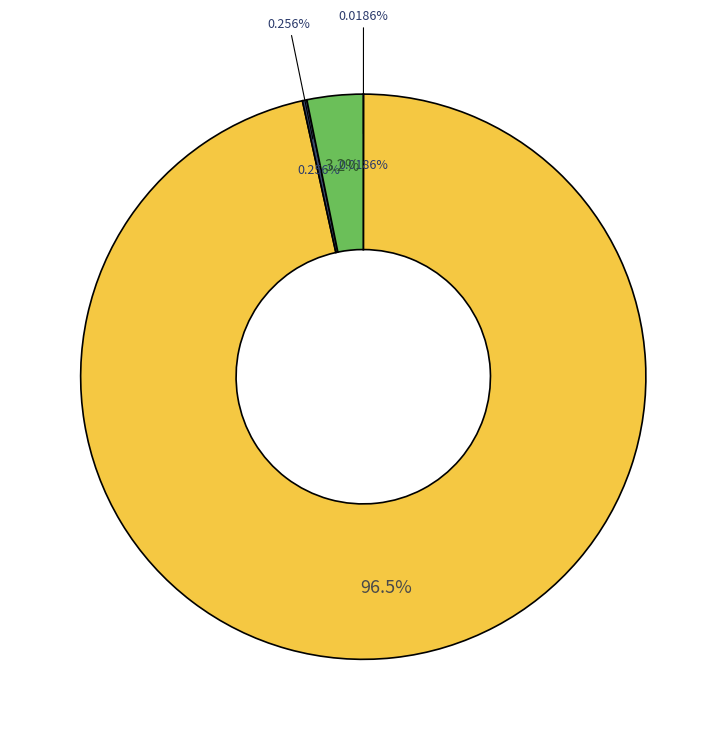

Rank the categories by value from lowest to highest.

MSE, Training Time, Inference Time, MAPE